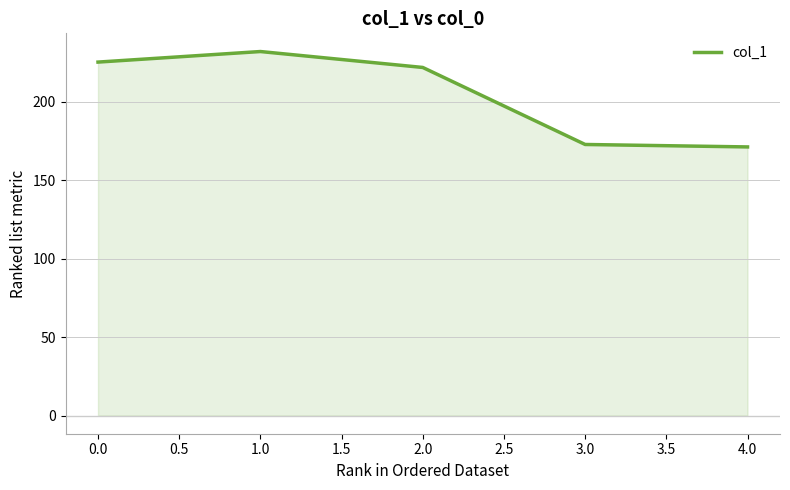

The value at 3.0 is 54.7. True or false?

False